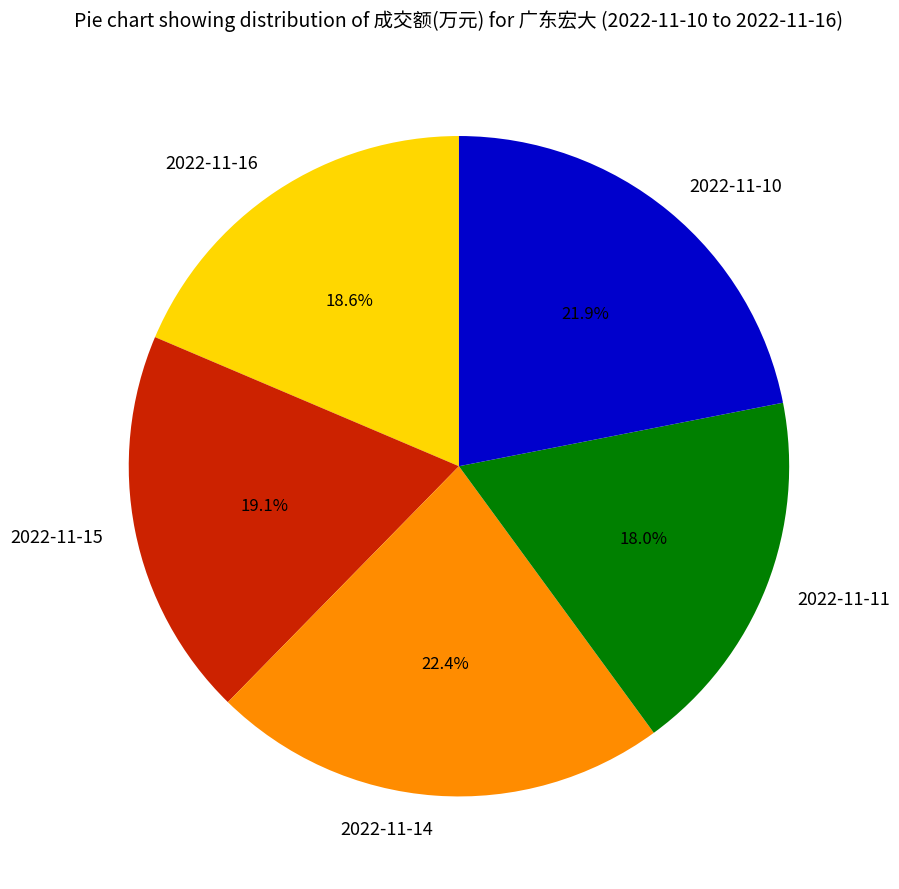

Count the number of slices in the pie.

5